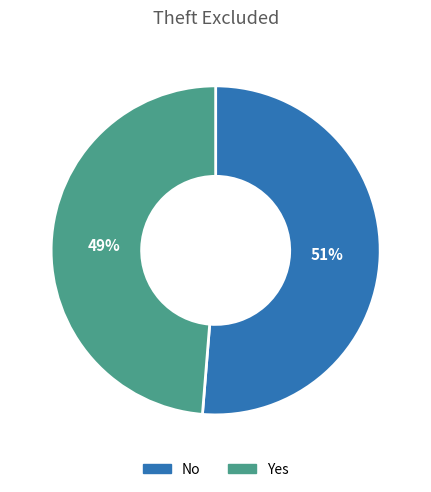

What percentage is the Yes slice, to the nearest percent?

49%